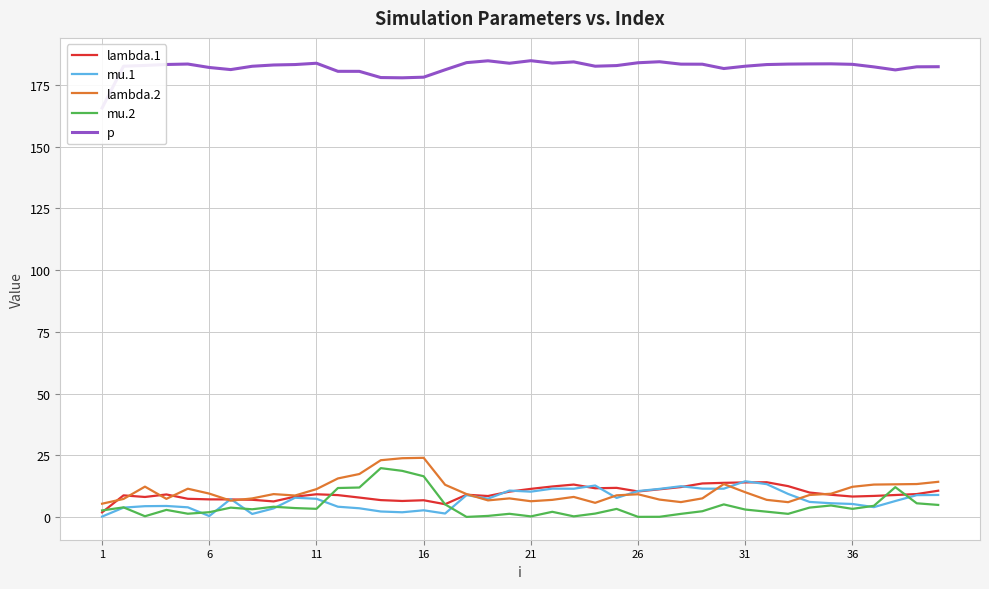

Is it true that lambda.1 equals 11.5 at 21?

True